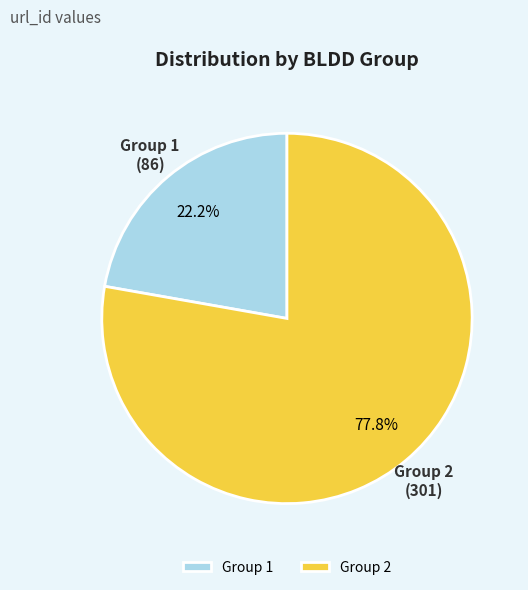

Which has a higher value, Group 1 or Group 2?

Group 2